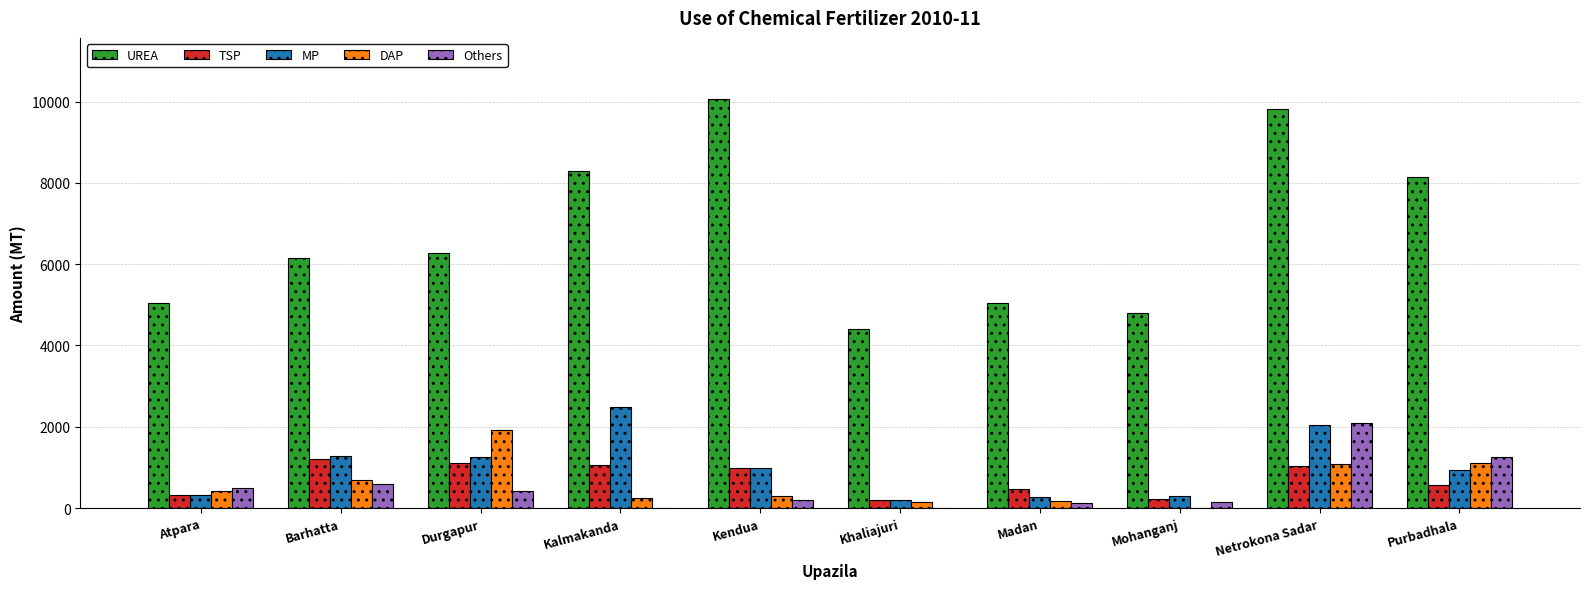

Which series has the largest total across all categories?

UREA